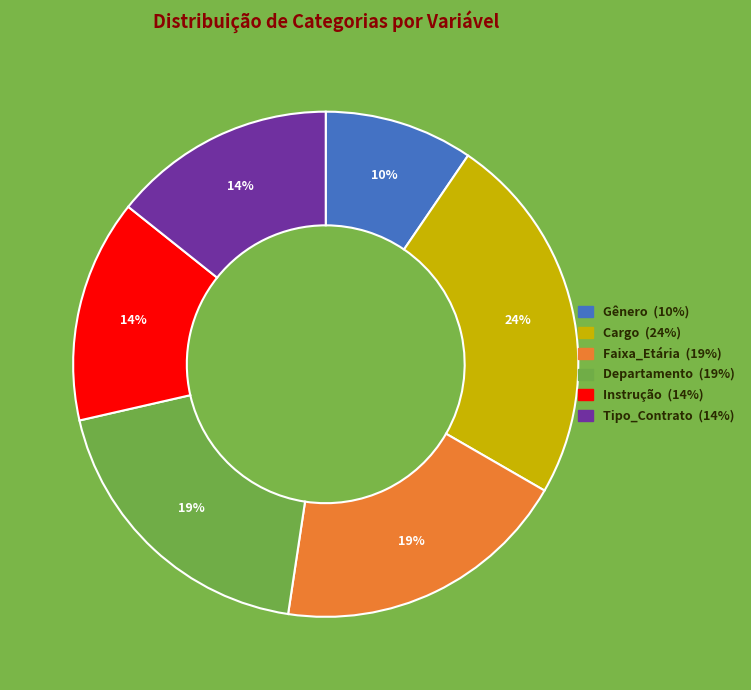

Does Cargo represent more than half of the total?

No